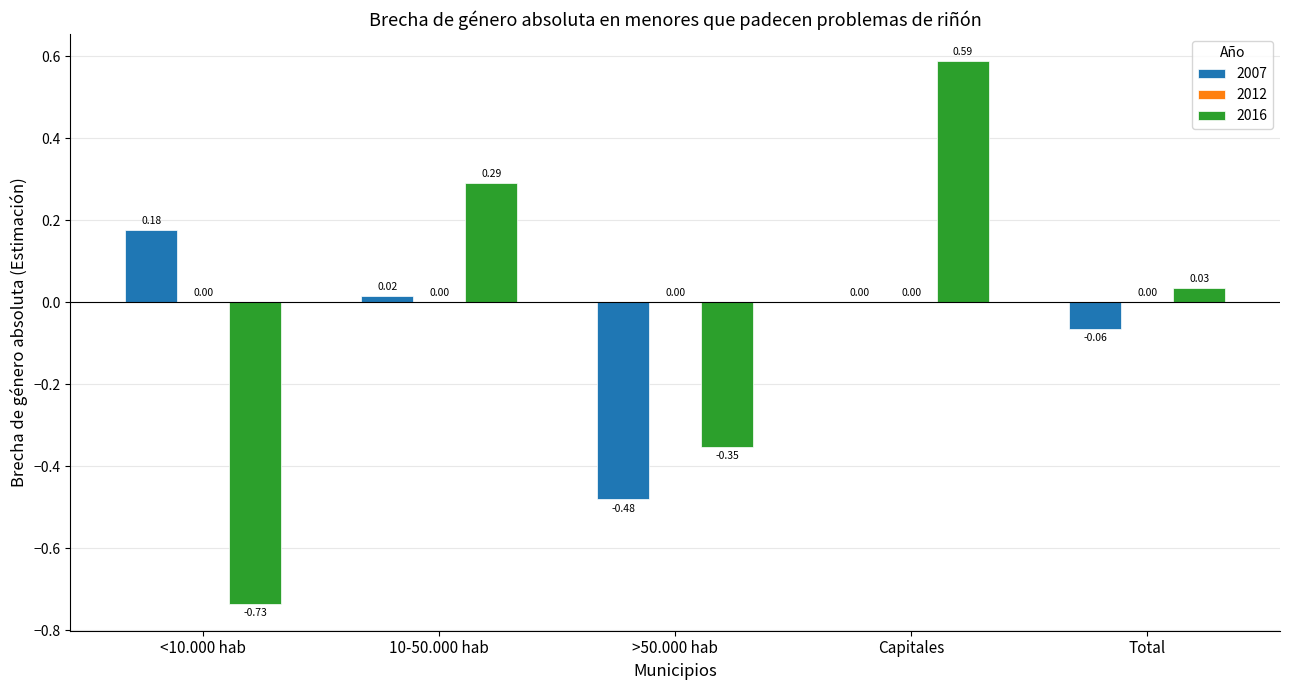

Is it true that 2007 equals -0.7 at >50.000 hab?

False